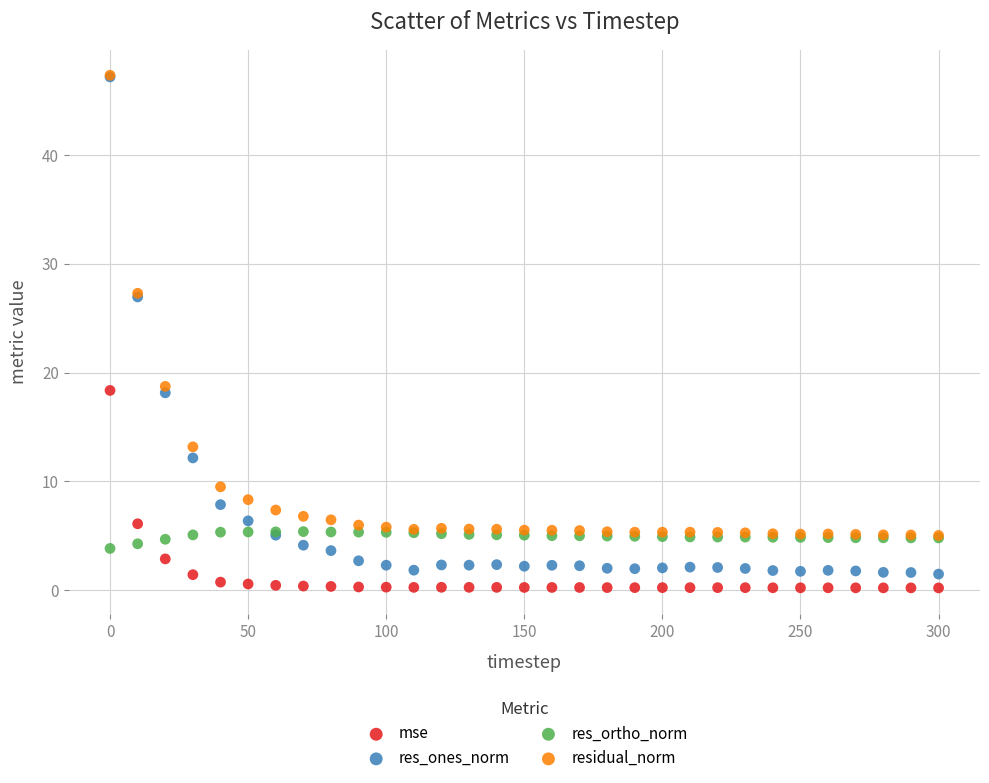

Which series contains the lowest Y value?

mse